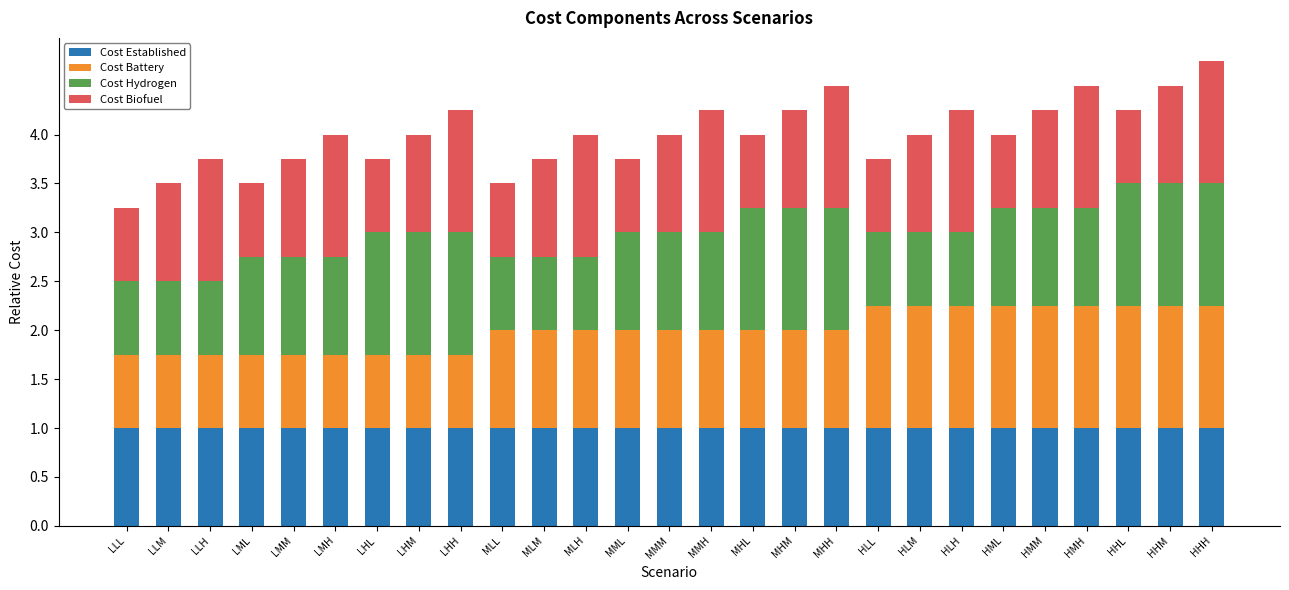

What is the highest value of the Cost Established series?

1.0